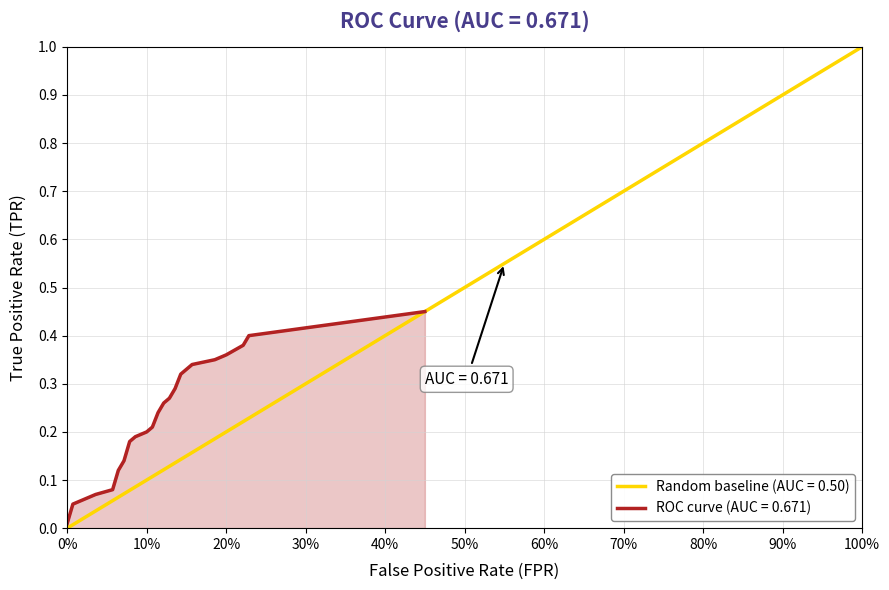

Does the chart display data point markers on the line(s)?

No